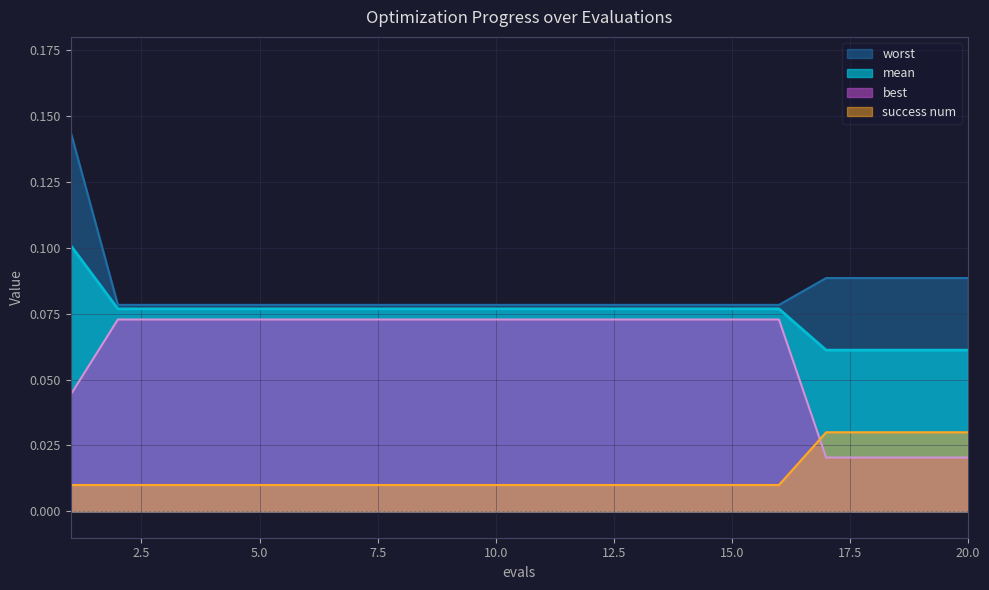

Count the best values in the range 0 to 1.

20